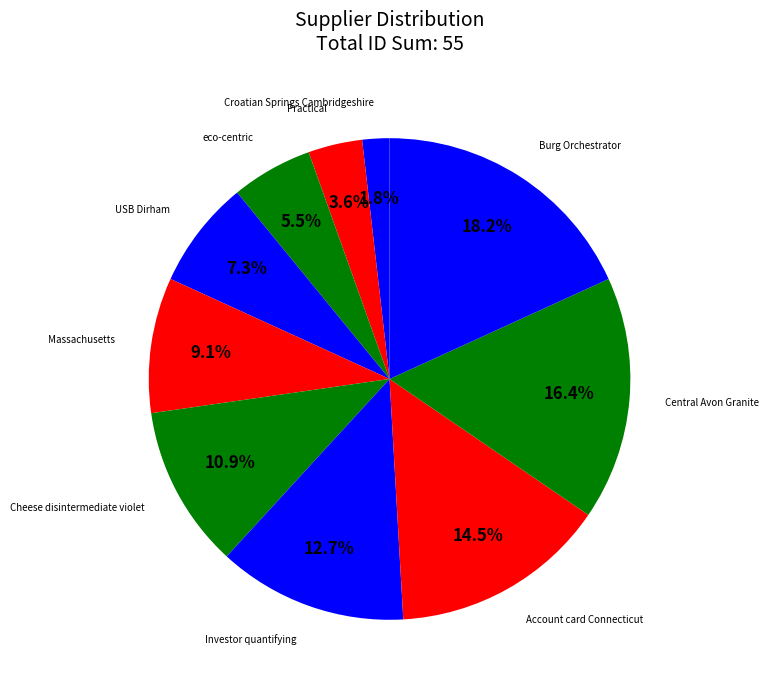

What is the largest slice in the pie chart?

Burg Orchestrator